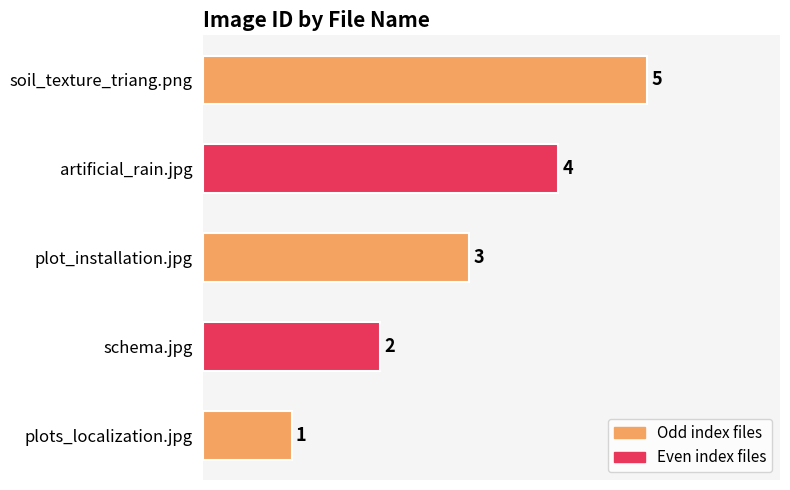

How many series are shown in this chart?

1